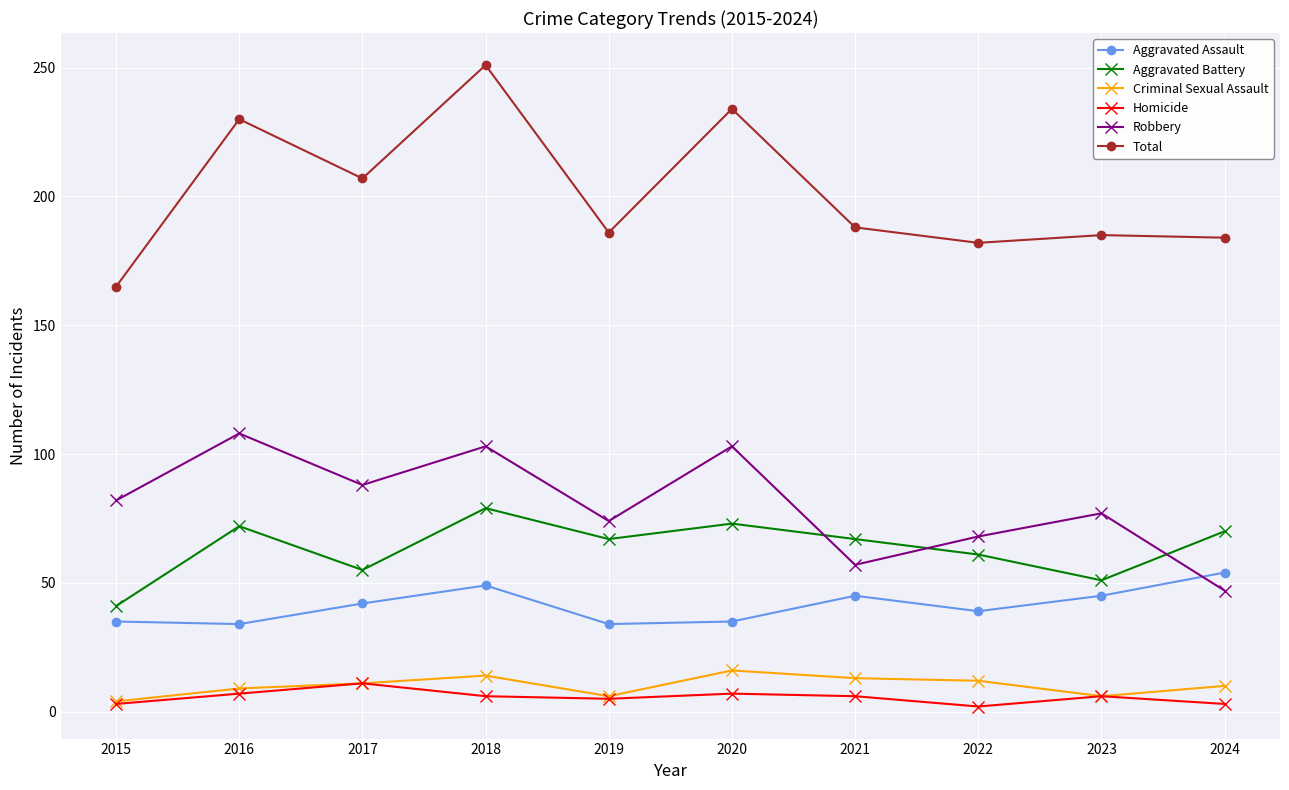

What are all the series names shown in the legend?

Aggravated Assault, Aggravated Battery, Criminal Sexual Assault, Homicide, Robbery, Total